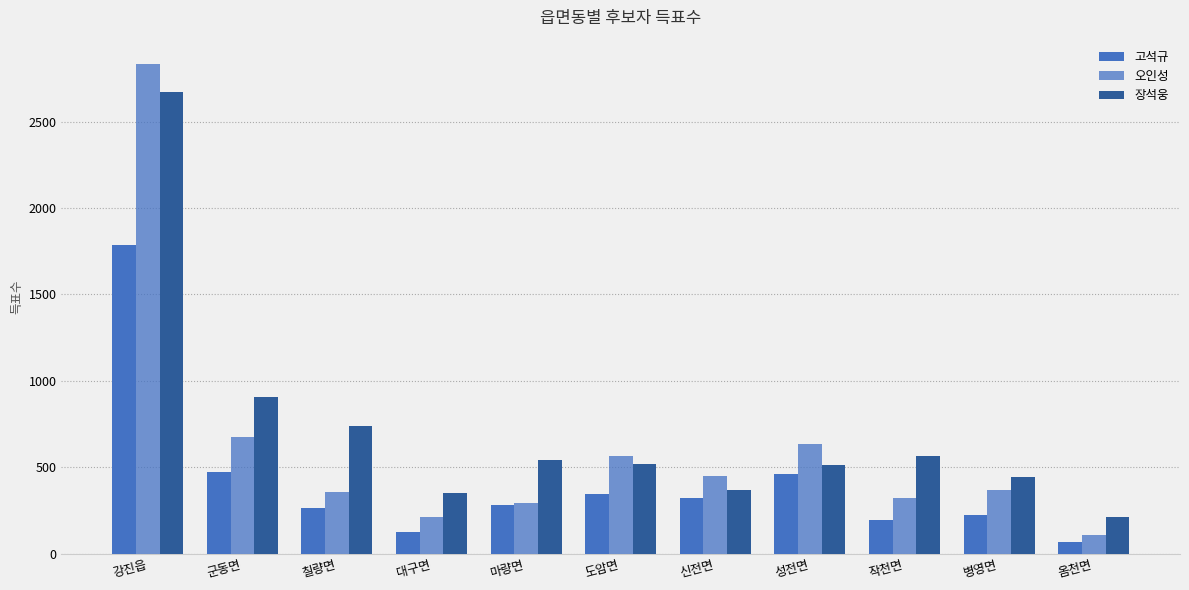

Rank the categories by 오인성 value from highest to lowest.

강진읍, 군동면, 성전면, 도암면, 신전면, 병영면, 칠량면, 작천면, 마량면, 대구면, 옴천면